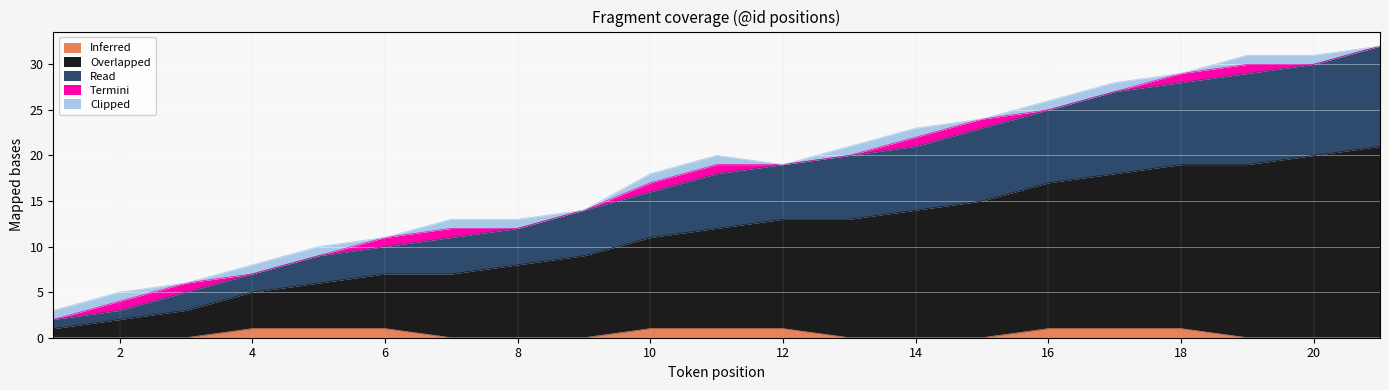

True or false: Inferred and Read cross at least once.

False